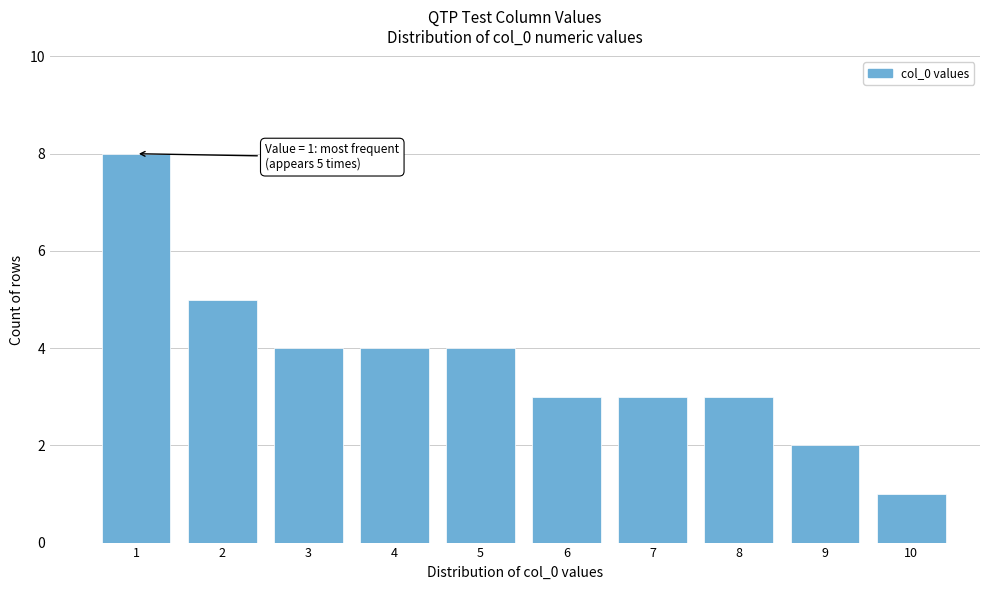

Reading right to left, transcribe all the data shown in this chart.

10=1	9=2	8=3	7=3	6=3	5=4	4=4	3=4	2=5	1=8